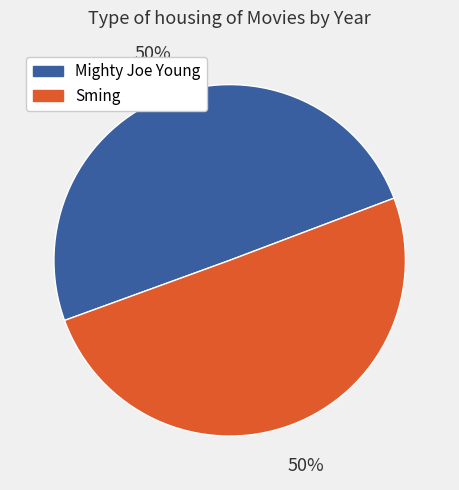

To the nearest percent, what is the average slice percentage?

50%